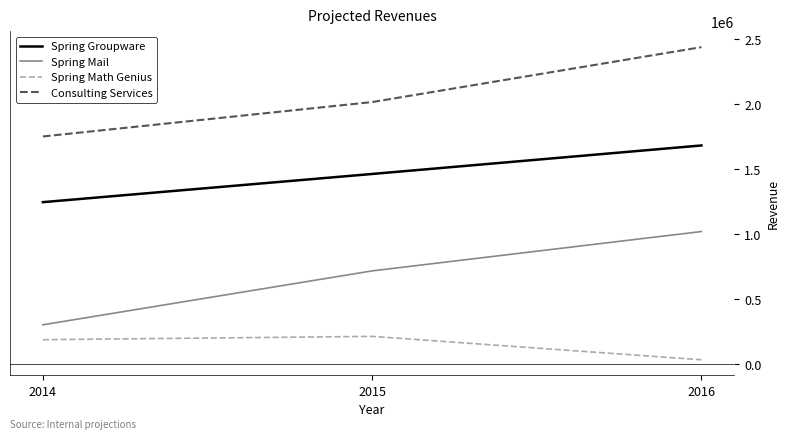

How many distinct data groups are displayed?

4